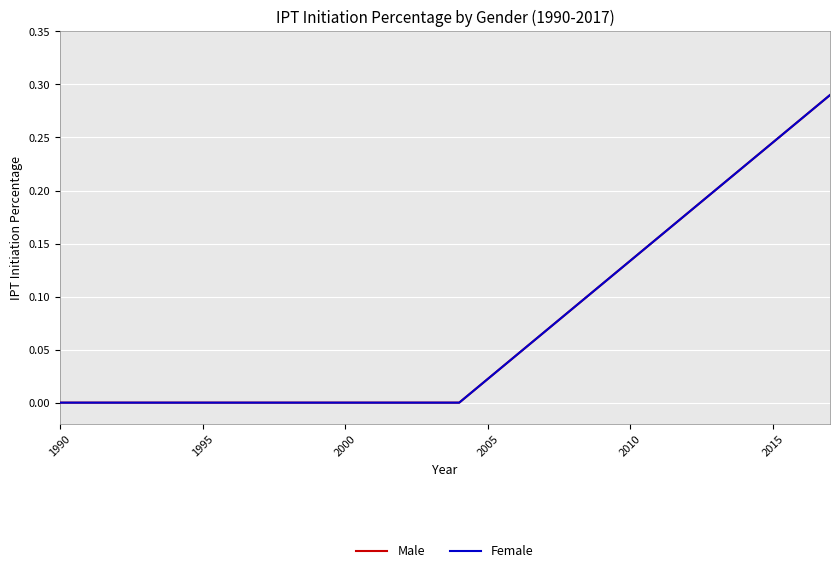

Which series has the largest total across all categories?

Male